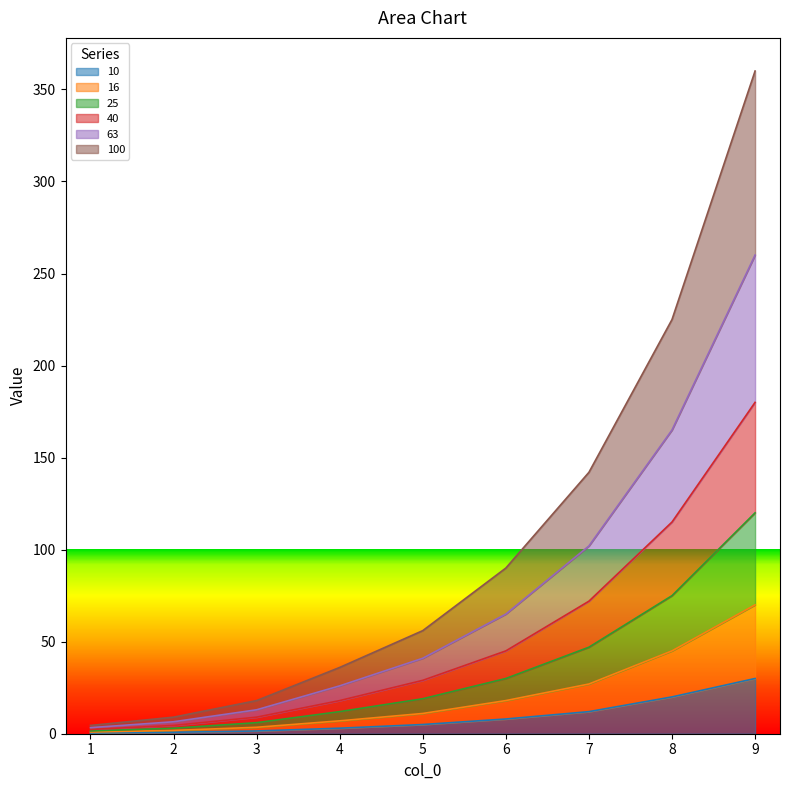

At which category is the sum across all series the highest?

9